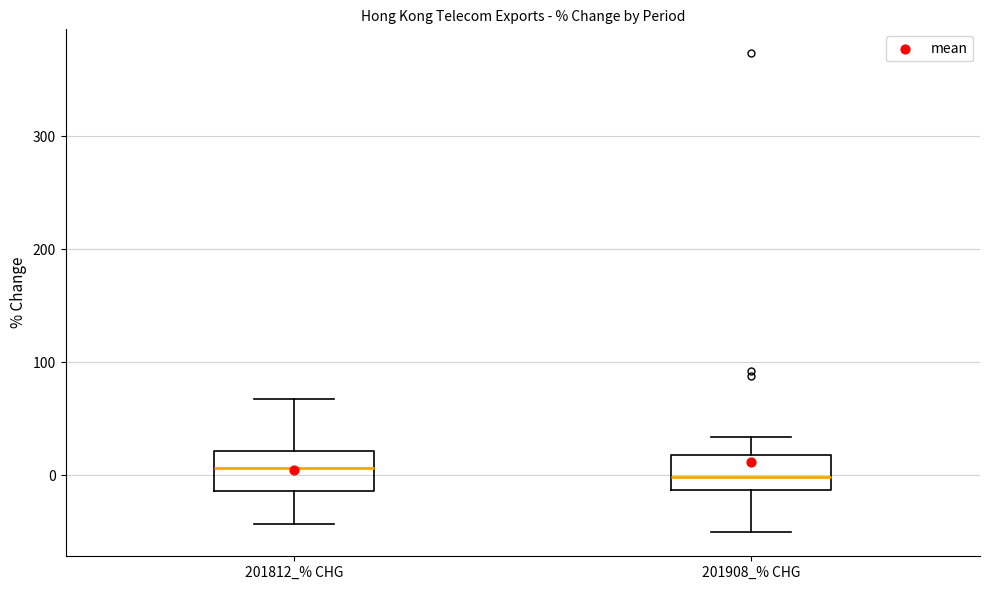

Where does the median line of the box for 201908_% CHG sit on the y-axis? The values are not printed on the chart, so give them approximately, as read against the axis.

0